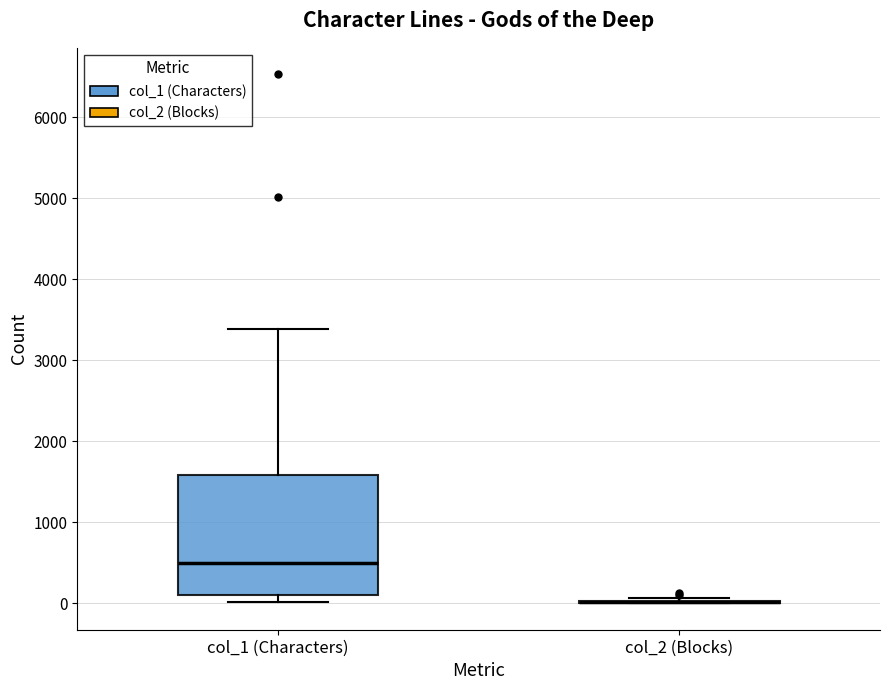

Reading left to right, read every box against the y-axis: the position of its median line, the range the box covers, and the ends of its whiskers. The values are not printed on the chart, so give them approximately, as read against the axis.

col_1 (Characters): median 500, box 100 to 1600, whiskers 0 to 3400
col_2 (Blocks): box collapsed to a line at 0, whiskers 0 to 100